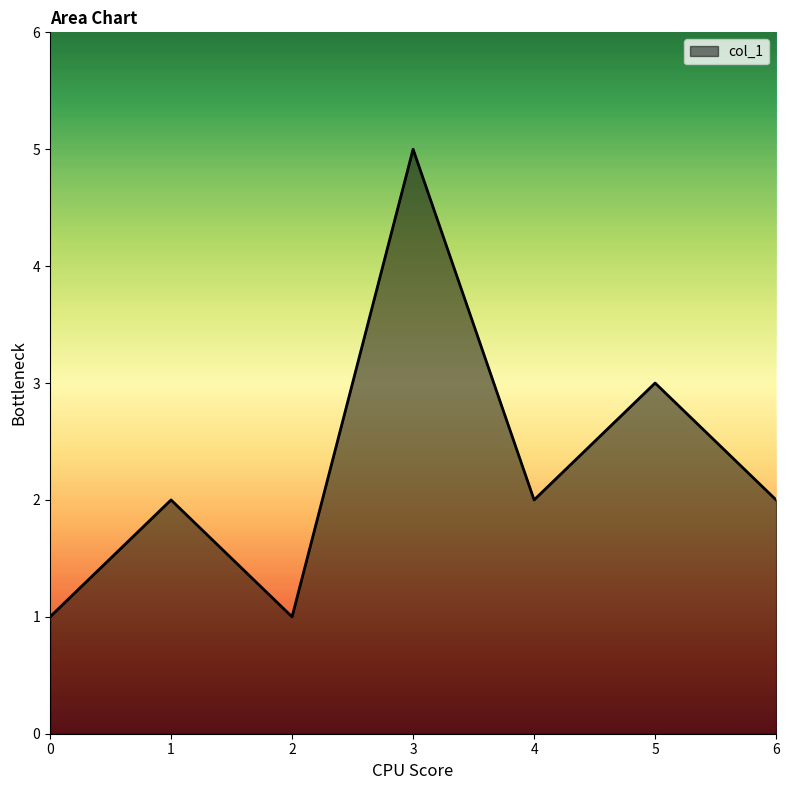

What is the sum of the values at 6 and 2?

3